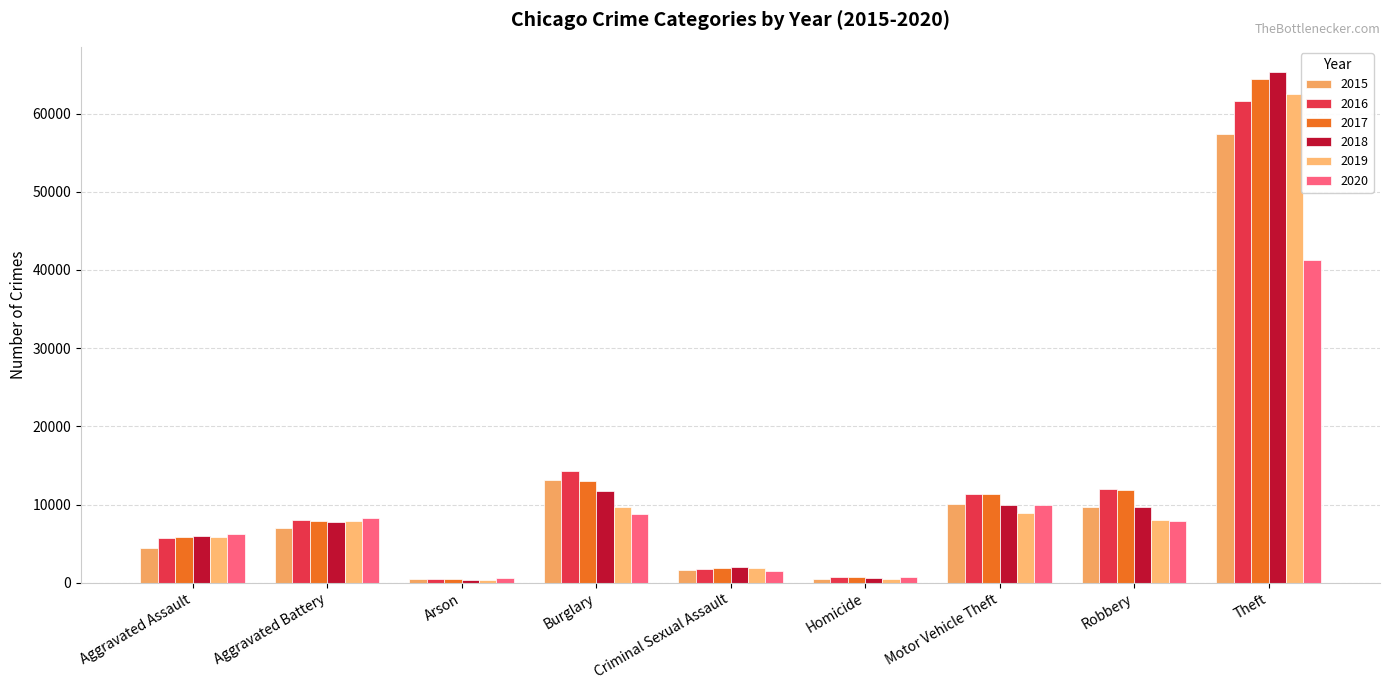

The value of 2016 at Homicide is 786. True or false?

True